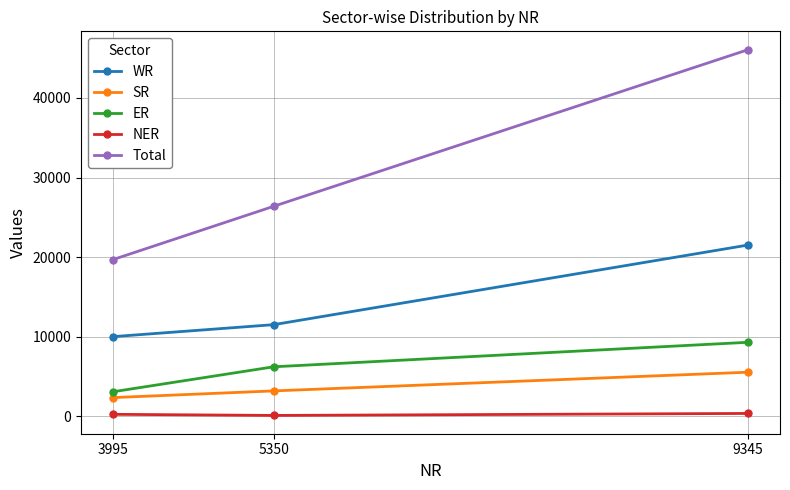

Which series has the largest total across all categories?

Total